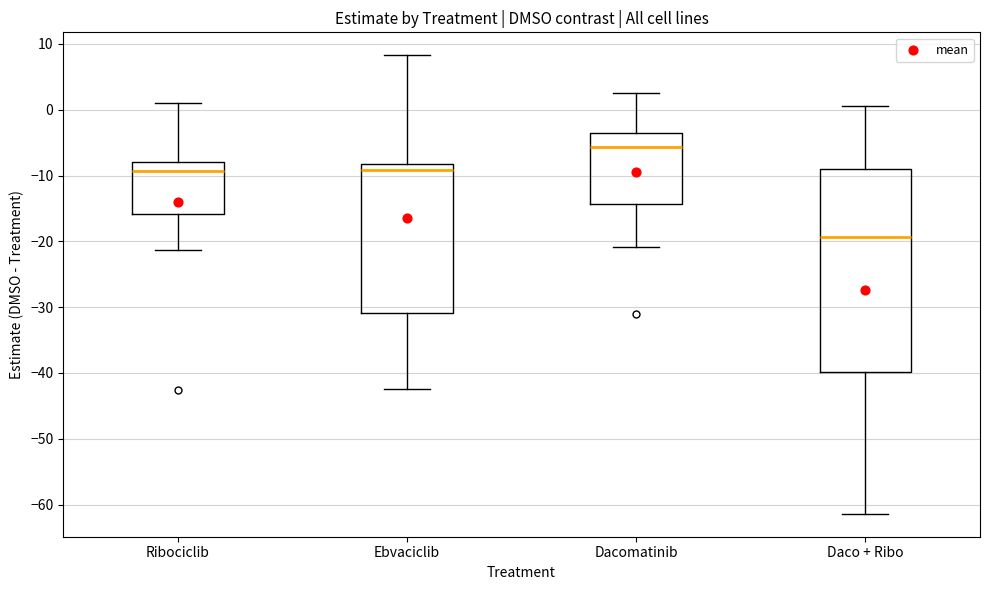

Comparing the boxes themselves (not the whiskers), which one is the tallest?

Daco + Ribo